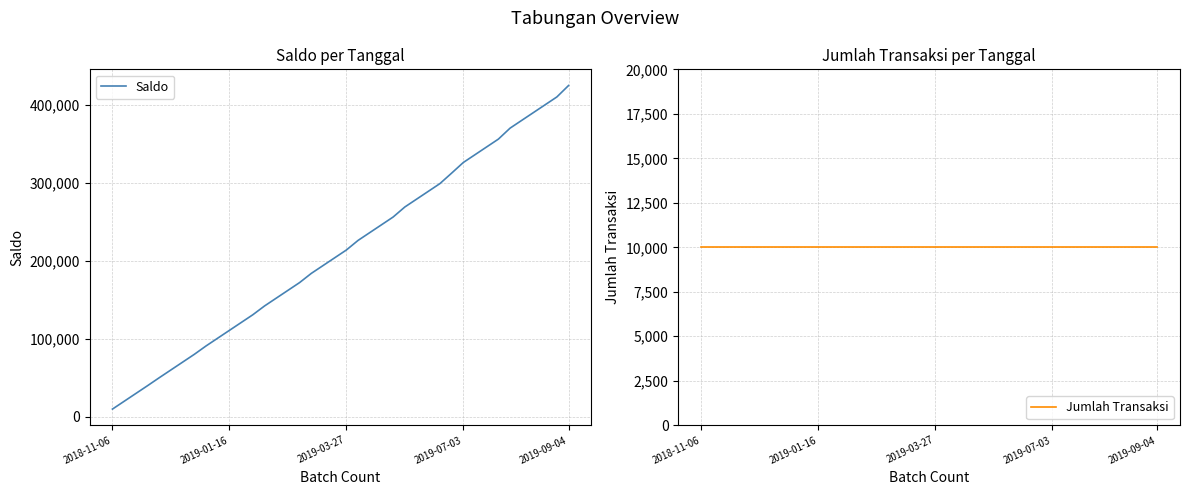

True or false: Saldo and Jumlah Transaksi cross at least once.

False